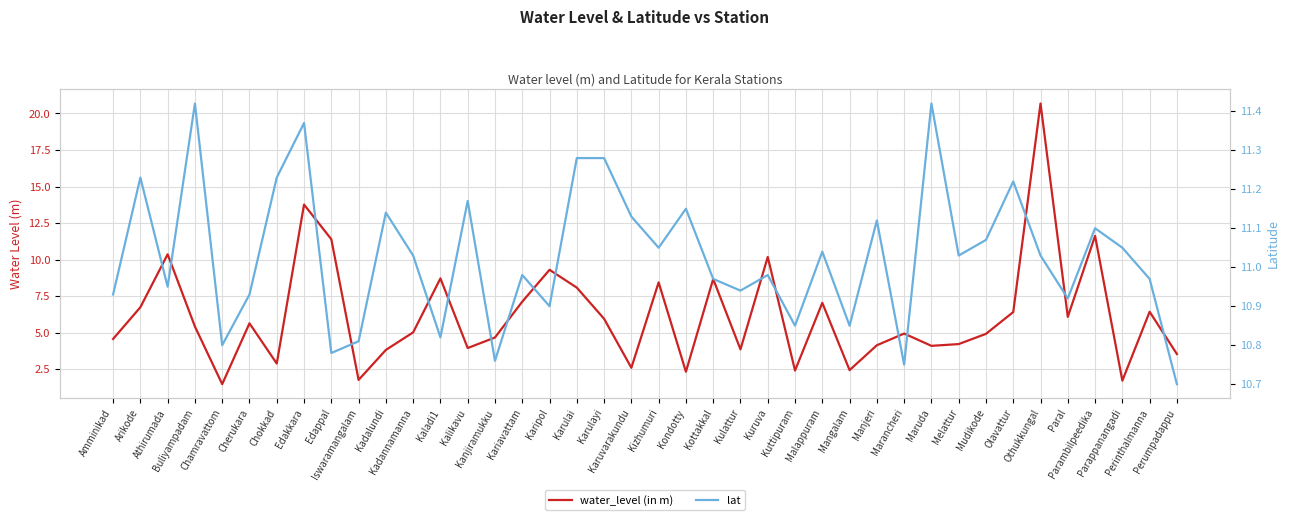

Reading left to right, what are all the values shown in this chart?

water_level (in m): 4.6	6.8	10.4	5.4	1.5	5.7	2.9	13.8	11.4	1.8	3.8	5.0	8.7	4.0	4.7	7.1	9.3	8.1	6.0	2.6	8.4	2.3	8.7	3.9	10.2	2.4	7.0	2.5	4.2	5.0	4.1	4.2	4.9	6.4	20.7	6.1	11.6	1.7	6.4	3.5
lat: 10.9	11.2	10.9	11.4	10.8	10.9	11.2	11.4	10.8	10.8	11.1	11.0	10.8	11.2	10.8	11.0	10.9	11.3	11.3	11.1	11.1	11.2	11.0	10.9	11.0	10.8	11.0	10.8	11.1	10.8	11.4	11.0	11.1	11.2	11.0	10.9	11.1	11.1	11.0	10.7